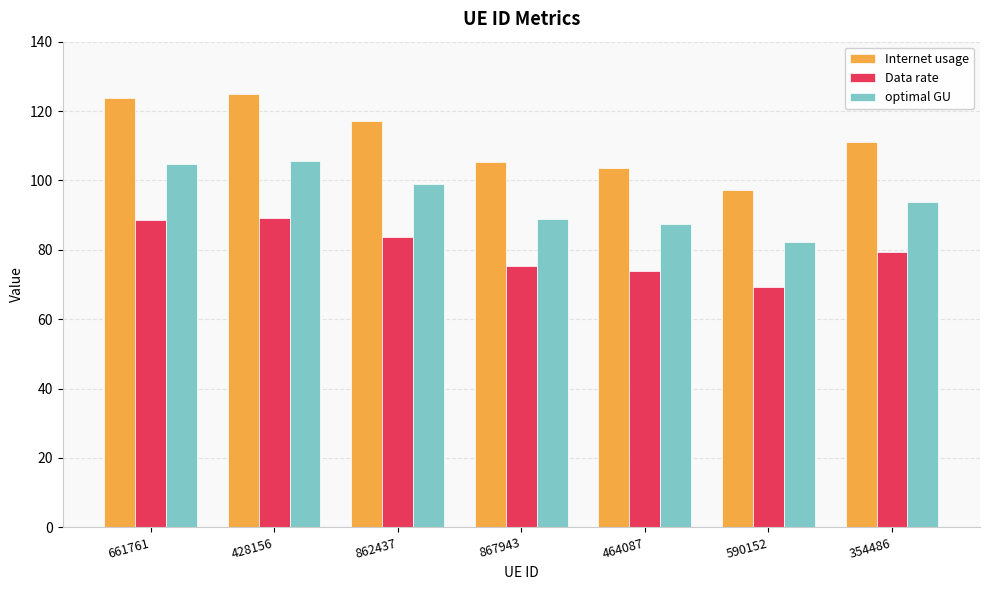

At 590152, list the series in order from smallest to largest.

Data rate, optimal GU, Internet usage